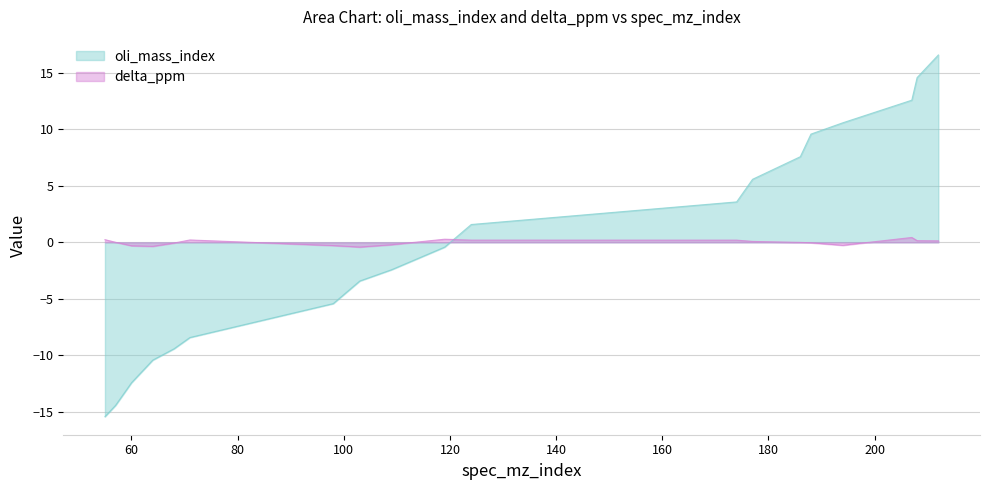

How many lines are shown in the chart?

2